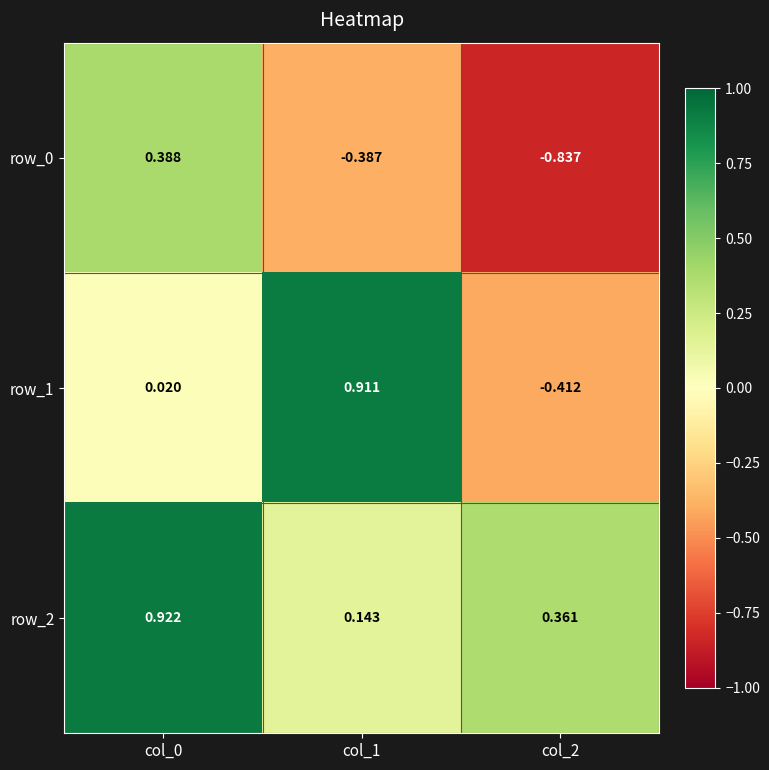

Rank the series at col_0 from lowest to highest value.

row_1, row_0, row_2